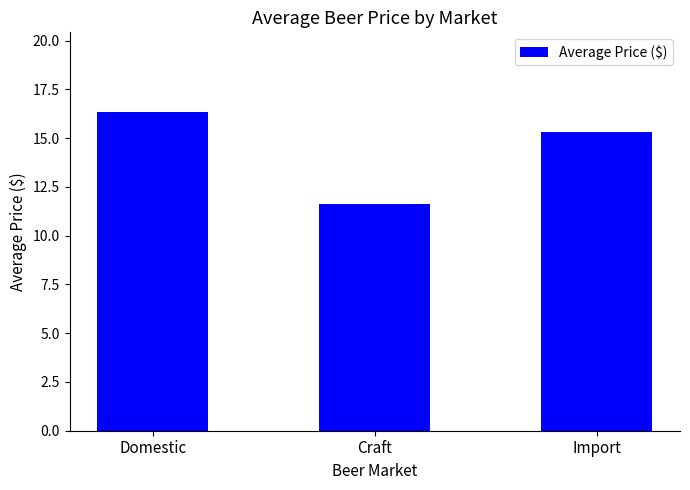

What is the change in value from Domestic to Import?

-1.0